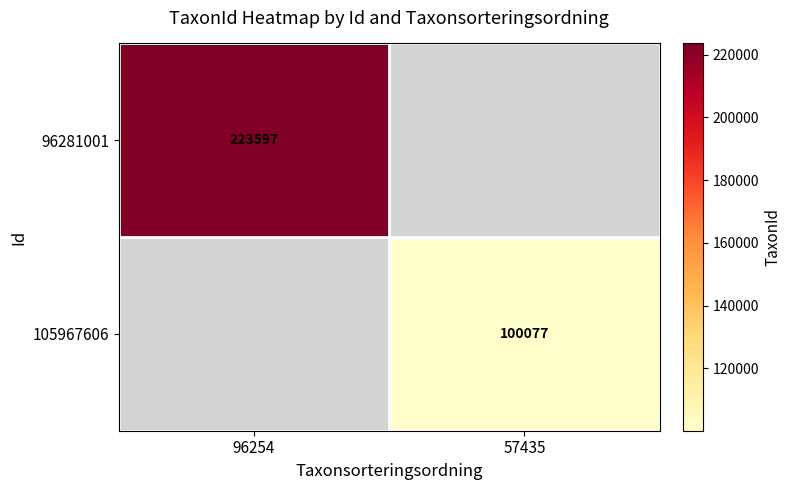

True or false: 96281001 has a value of 223597 at 96254.

True